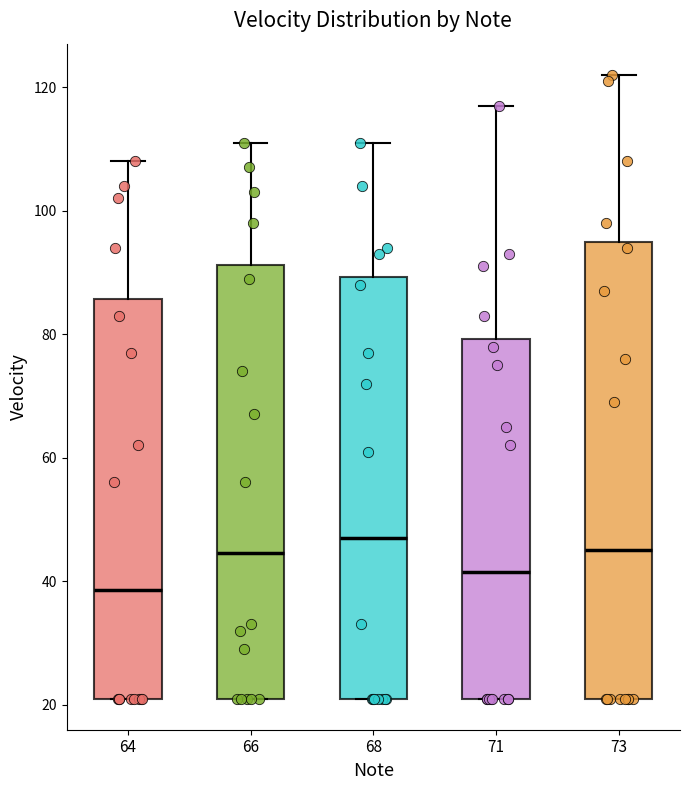

Reading left to right, transcribe this box plot: for each box, give where its median line is, the range the box spans, and where its two whiskers end, as read against the y-axis. The values are not printed on the chart, so give them approximately, as read against the axis.

64: median 38, box 22 to 86, whiskers 22 to 108
66: median 44, box 22 to 92, whiskers 22 to 112
68: median 48, box 22 to 90, whiskers 22 to 112
71: median 42, box 22 to 80, whiskers 22 to 118
73: median 46, box 22 to 96, whiskers 22 to 122